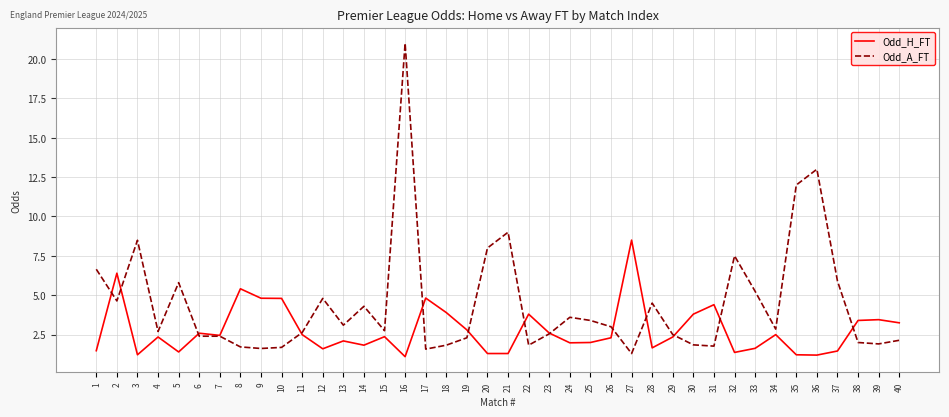

Which series has the largest range (max minus min)?

Odd_A_FT